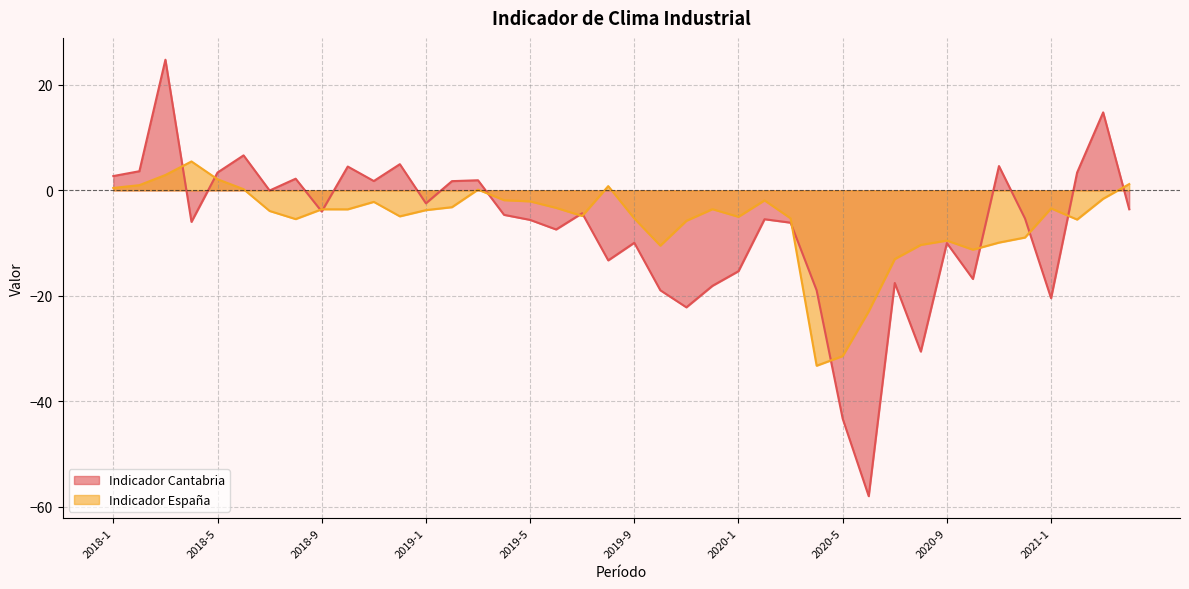

Where do Indicador Cantabria and Indicador España first cross each other?

2018-3 and 2018-4